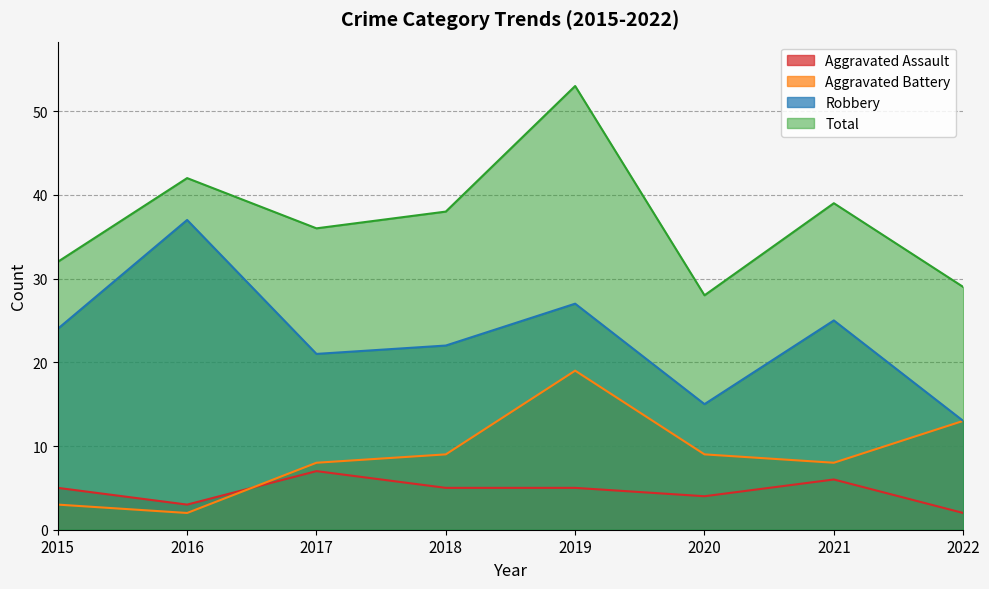

List the labels in order of Robbery value, largest first.

2016, 2019, 2021, 2015, 2018, 2017, 2020, 2022